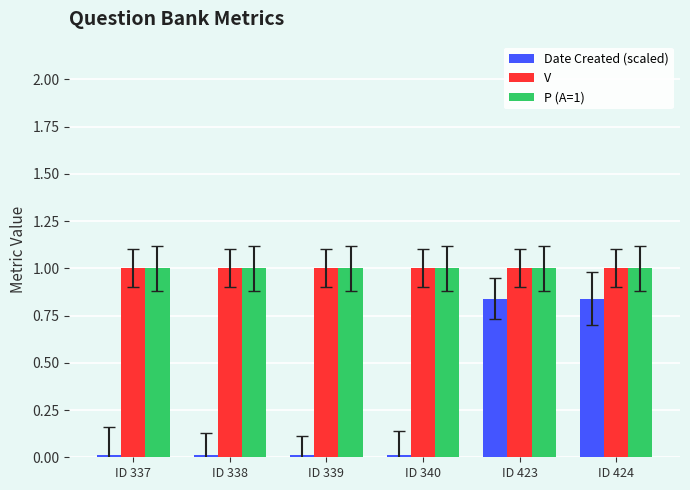

What is the value of the V bar at the 4th from the left?

1.0